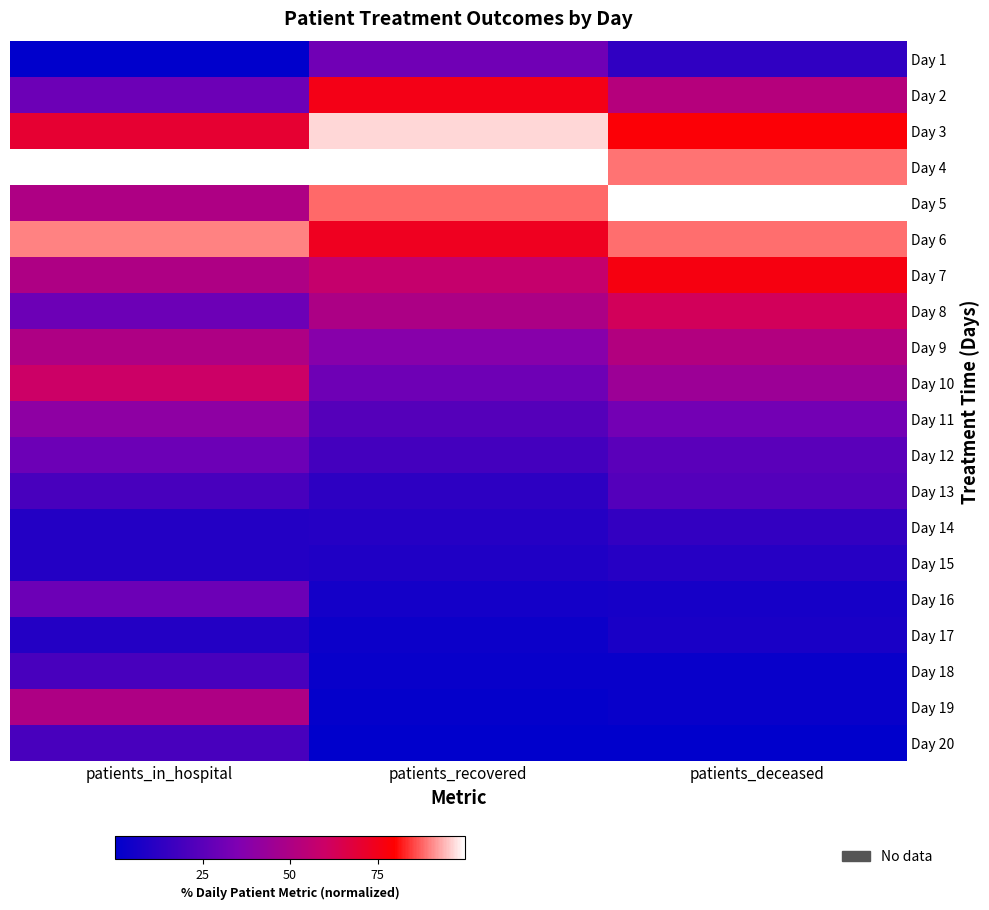

What is the total value across all series at patients_recovered?

7.3